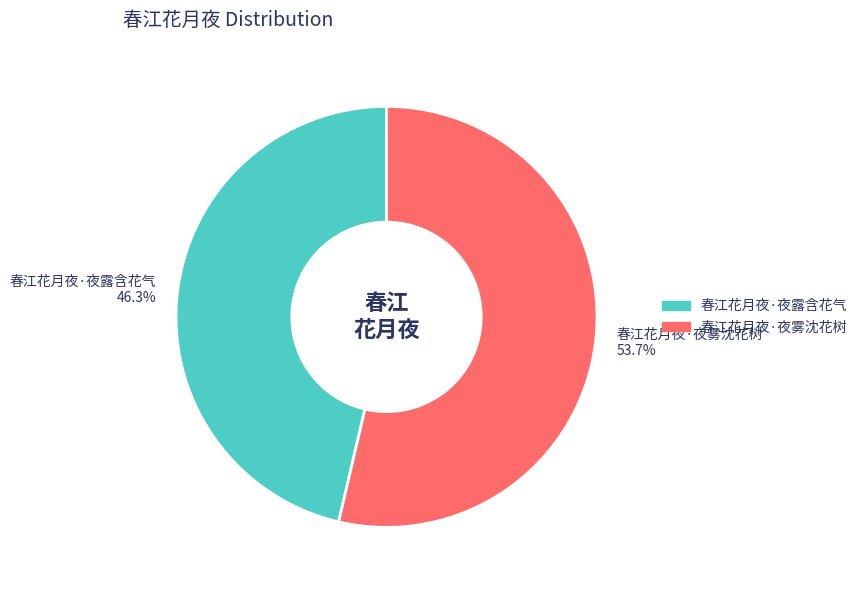

True or false: 春江花月夜·夜雾沈花树 accounts for 43% of the total.

False